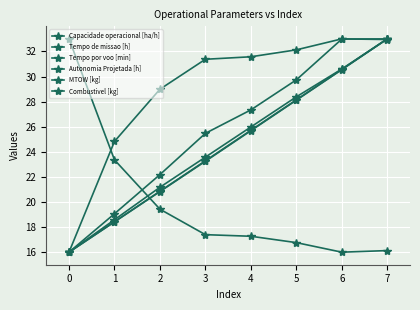

Where does the MTOW [kg] series first go above 25?

4